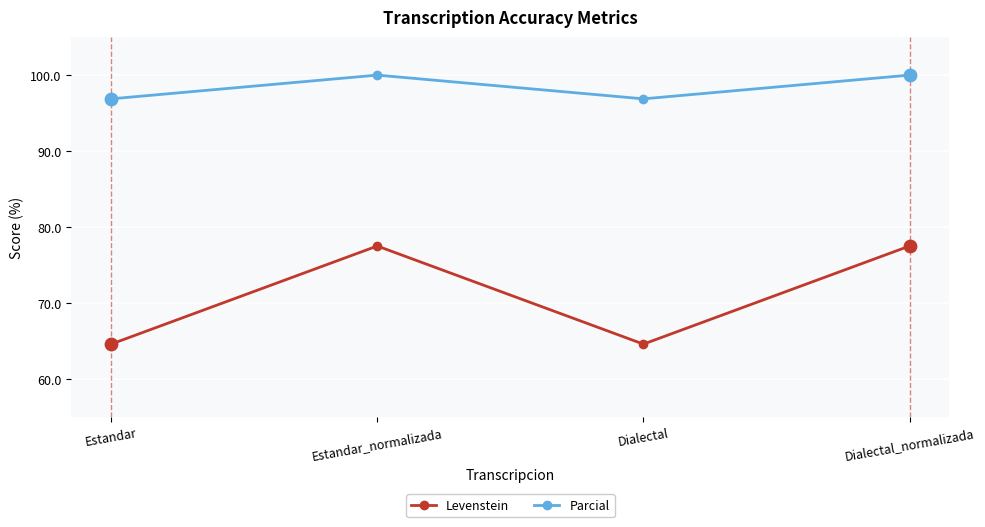

At how many categories does at least one series exceed 82?

4